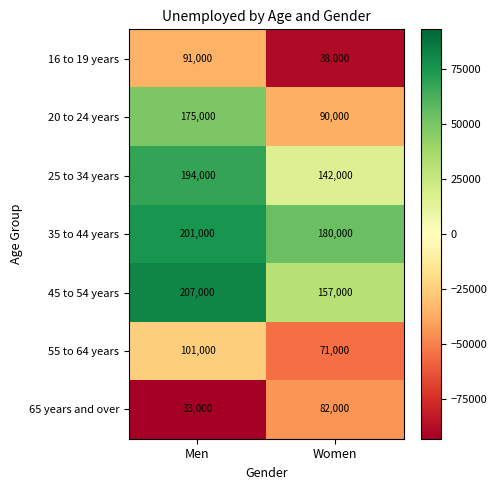

At which label does 65 years and over reach its peak?

Women